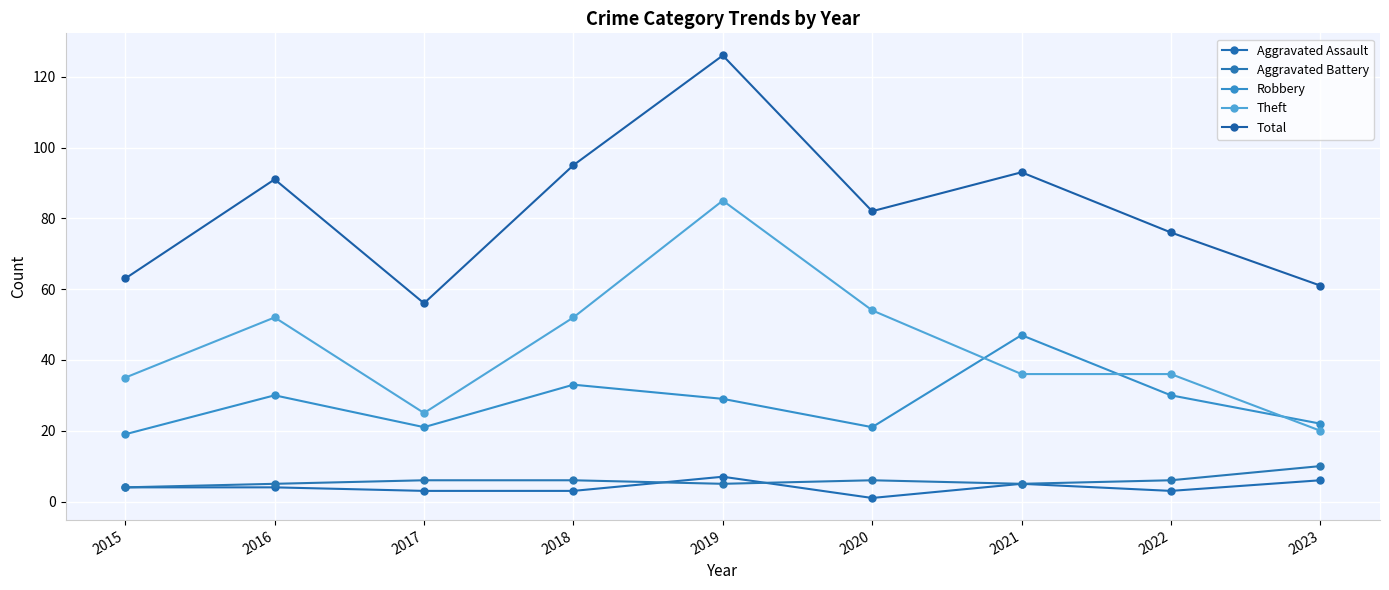

What is the maximum value for Robbery?

47